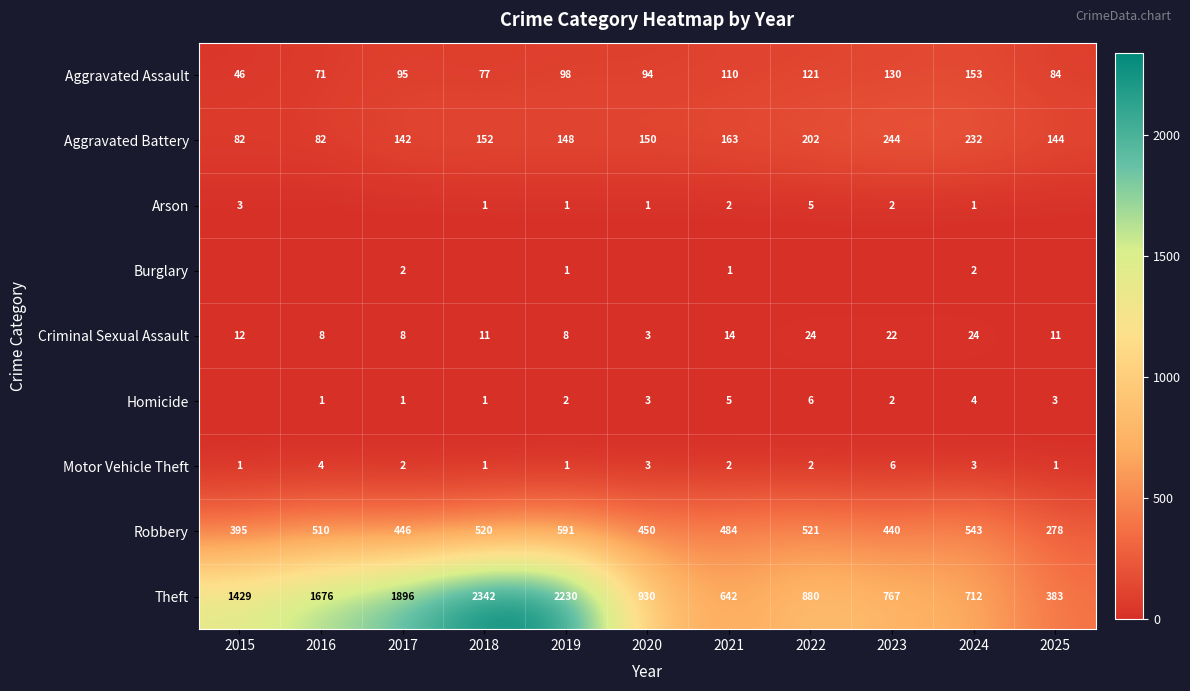

At how many categories does at least one series exceed 115?

11